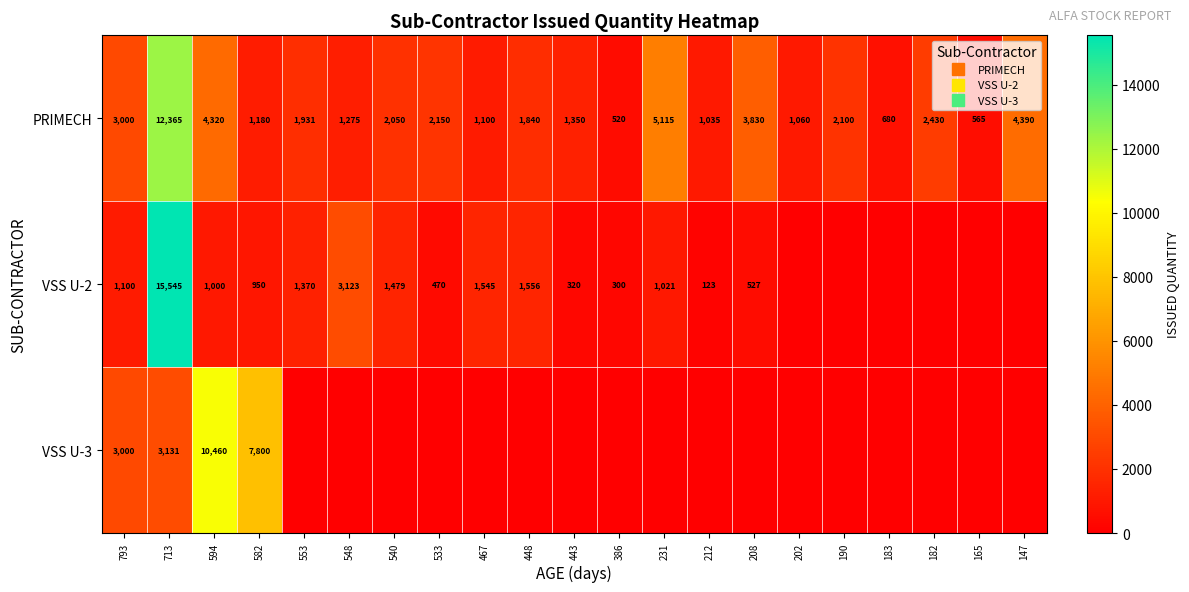

Which series changed the most between 208 and 182?

PRIMECH